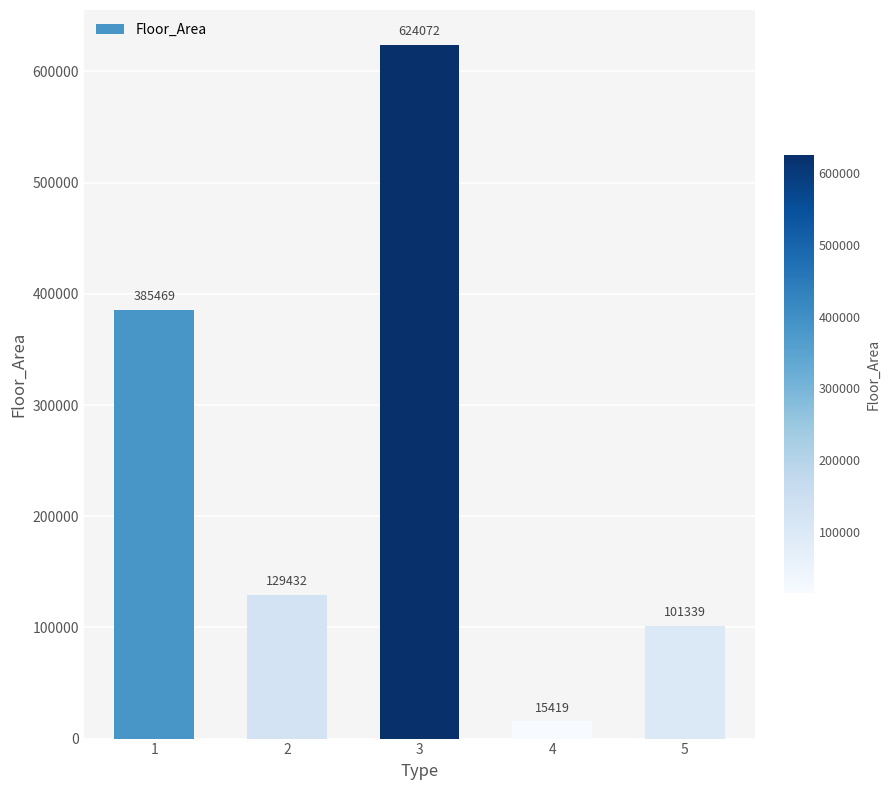

Rank the categories by value from highest to lowest.

3, 1, 2, 5, 4